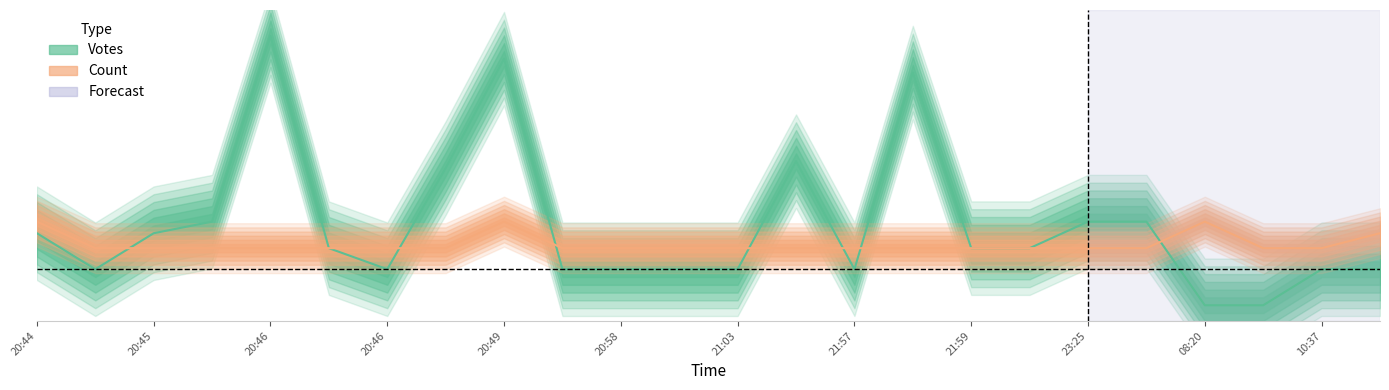

Does the chart display data point markers on the line(s)?

No